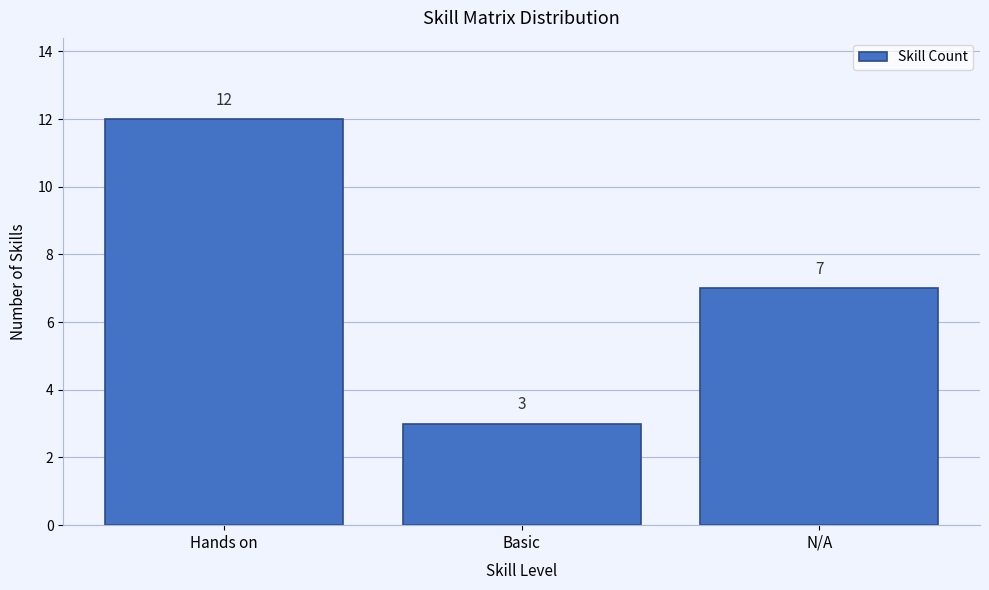

Reading right to left, what are all the values shown in this chart?

N/A=7	Basic=3	Hands on=12